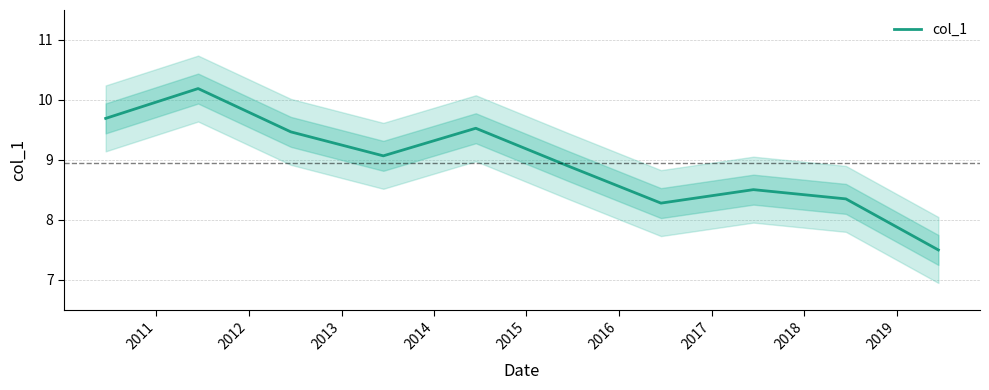

What is the maximum value for col_1?

10.2